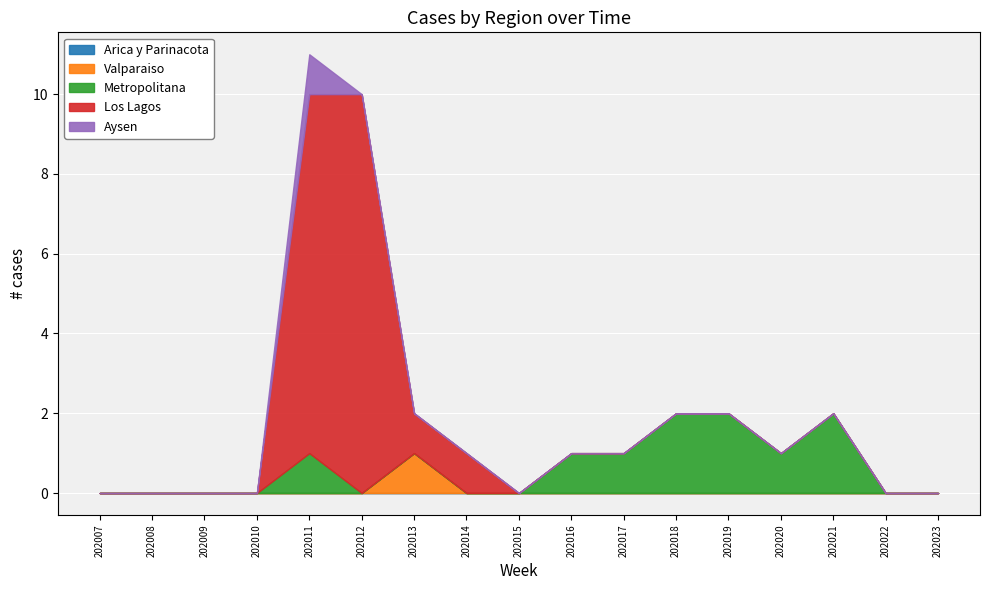

True or false: Metropolitana and Arica y Parinacota cross at least once.

False